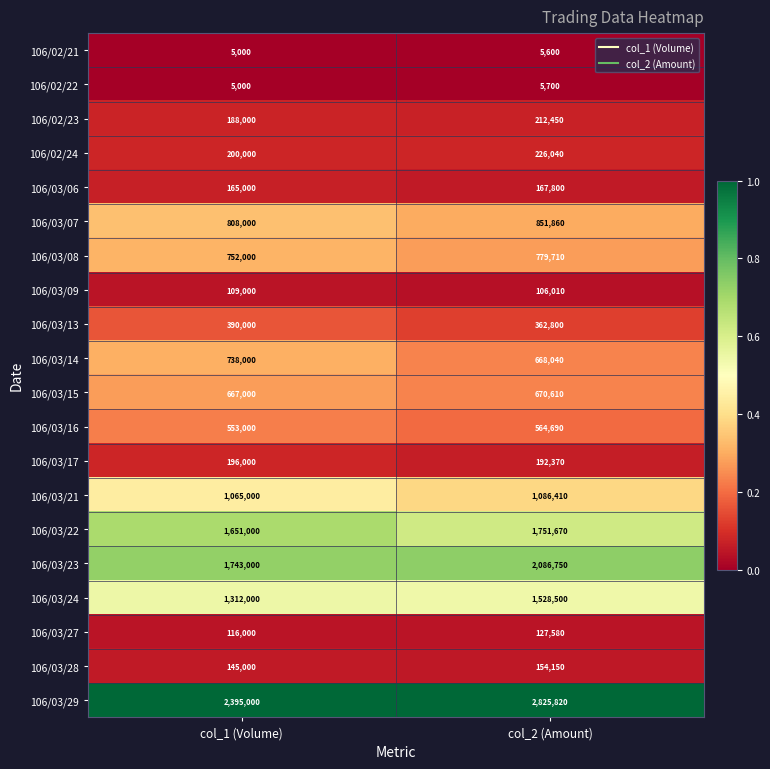

What is the difference between the maximum and minimum values in the 106/03/22 series?

100670